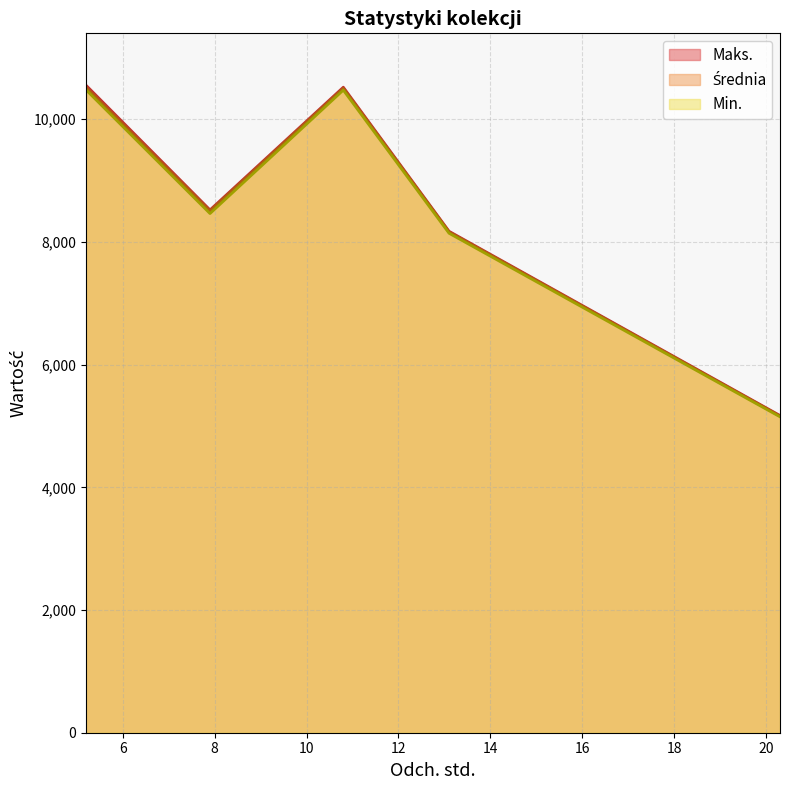

Where does the Średnia series first go above 8502?

5.2